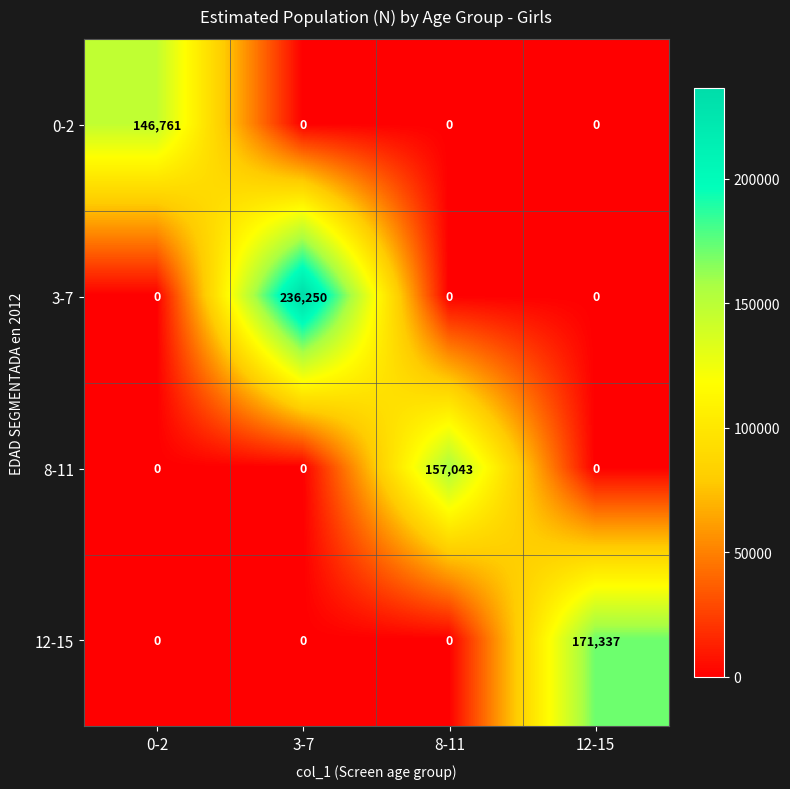

Which series has the largest total across all categories?

3-7